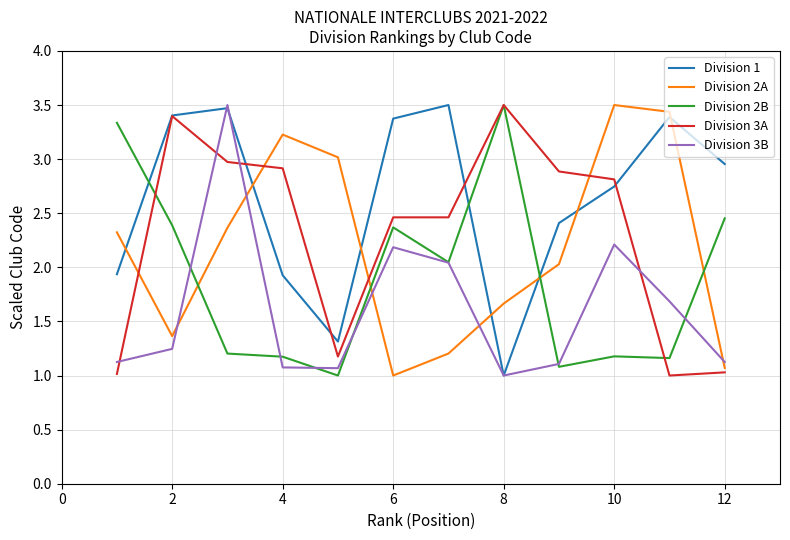

Which series ends up on top after the final intersection of Division 2B and Division 1?

Division 1